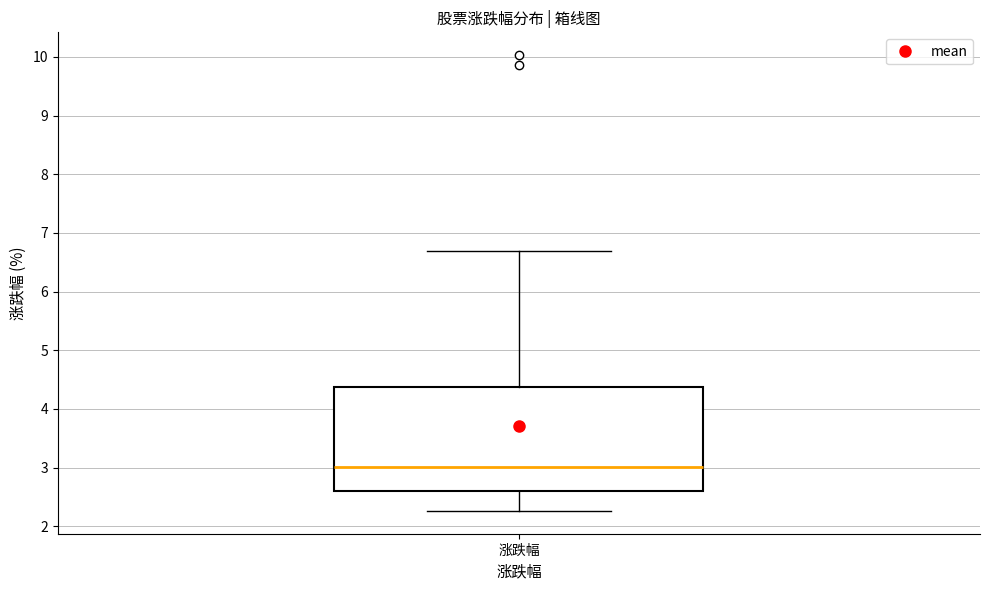

Transcribe this box plot: give where the median line is, the range the box spans, and where the two whiskers end, as read against the y-axis. The values are not printed on the chart, so give them approximately, as read against the axis.

median 3.0, box 2.6 to 4.4, whiskers 2.3 to 6.7